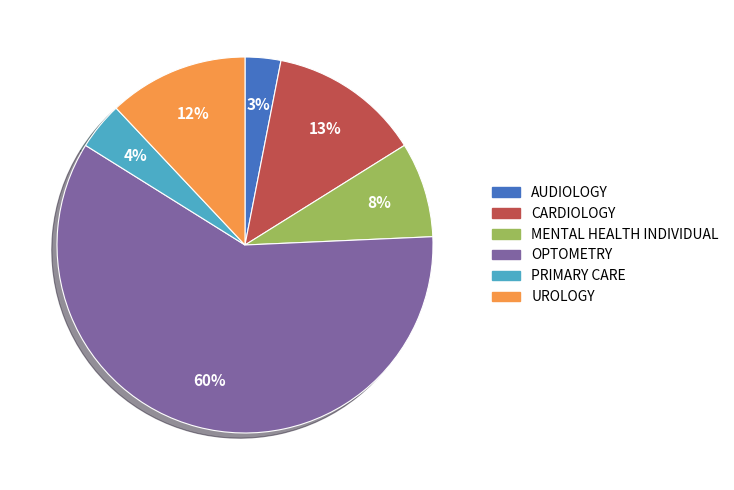

How many segments does this pie chart have?

6